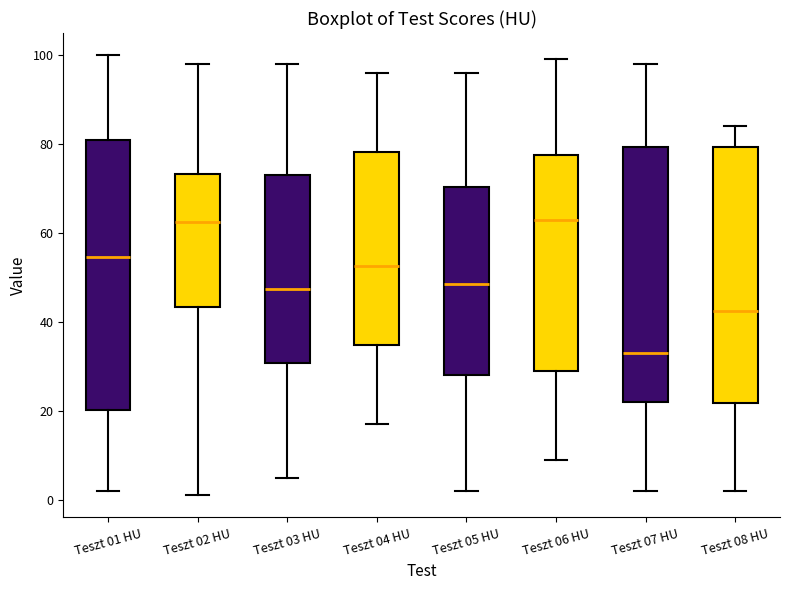

Reading left to right, transcribe this box plot: for each box, give where its median line is, the range the box spans, and where its two whiskers end, as read against the y-axis. The values are not printed on the chart, so give them approximately, as read against the axis.

Teszt 01 HU: median 54, box 20 to 82, whiskers 2 to 100
Teszt 02 HU: median 62, box 44 to 74, whiskers 2 to 98
Teszt 03 HU: median 48, box 30 to 74, whiskers 6 to 98
Teszt 04 HU: median 52, box 34 to 78, whiskers 18 to 96
Teszt 05 HU: median 48, box 28 to 70, whiskers 2 to 96
Teszt 06 HU: median 64, box 30 to 78, whiskers 10 to 100
Teszt 07 HU: median 34, box 22 to 80, whiskers 2 to 98
Teszt 08 HU: median 42, box 22 to 80, whiskers 2 to 84